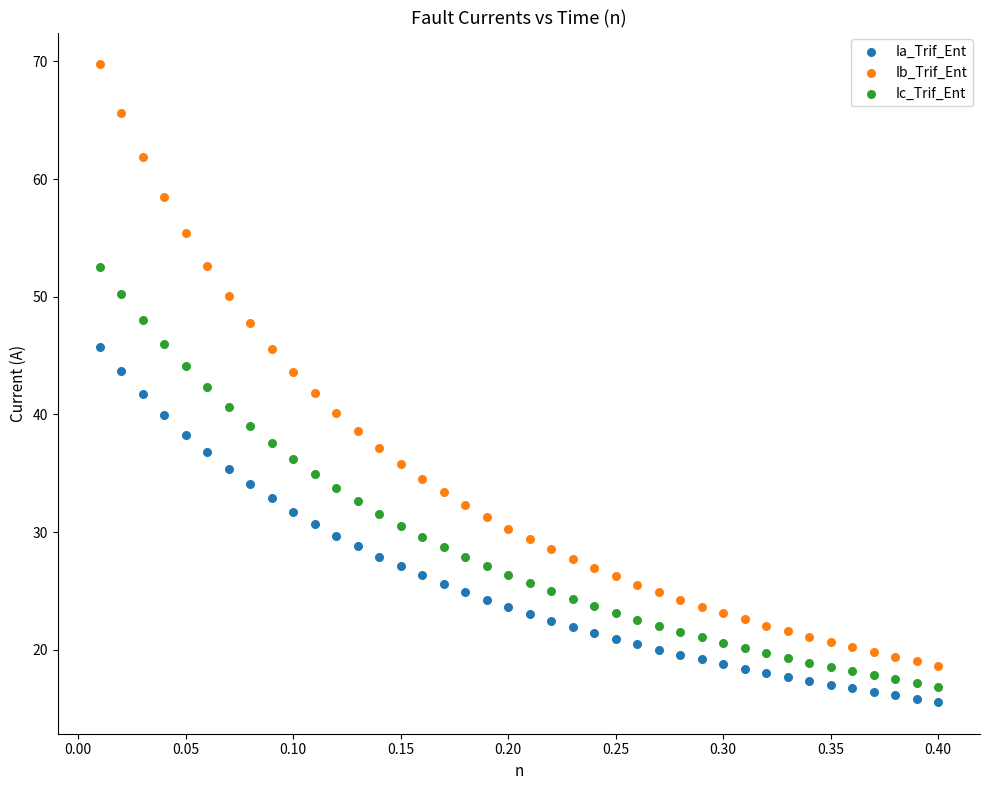

Which series has the largest Y range (max minus min)?

Ib_Trif_Ent